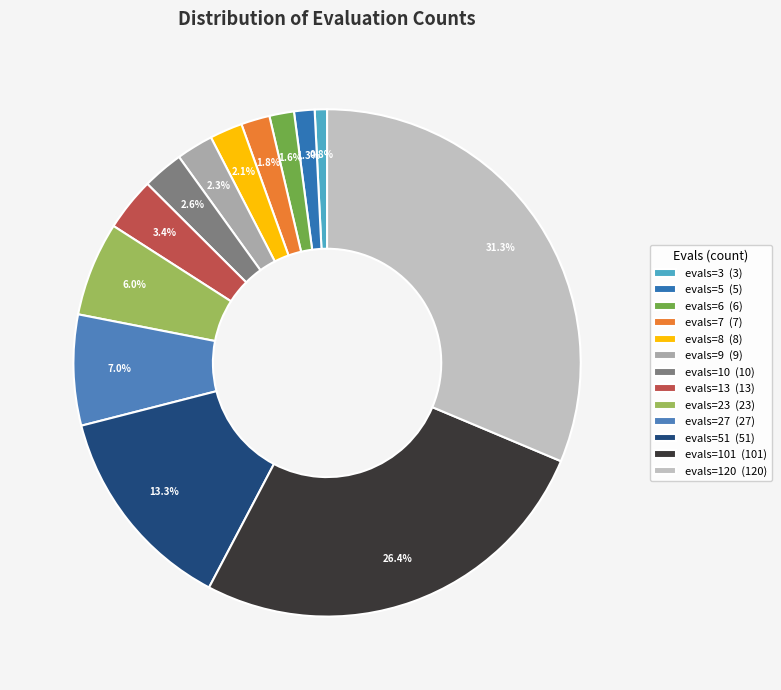

How many segments does this pie chart have?

13